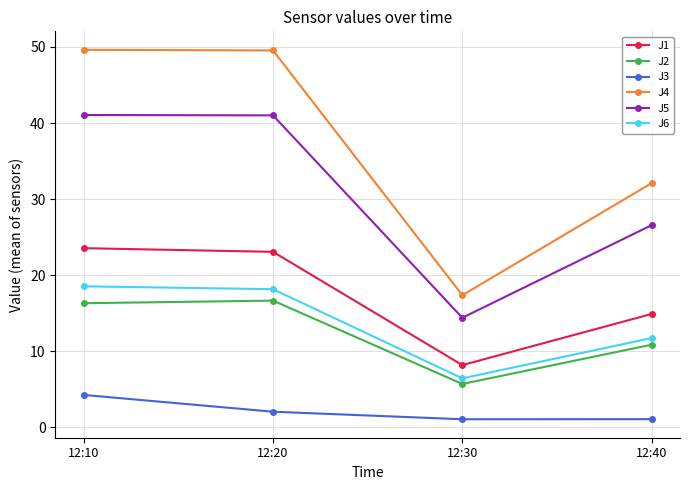

The value of J5 at 12:20 is 41.0. True or false?

True